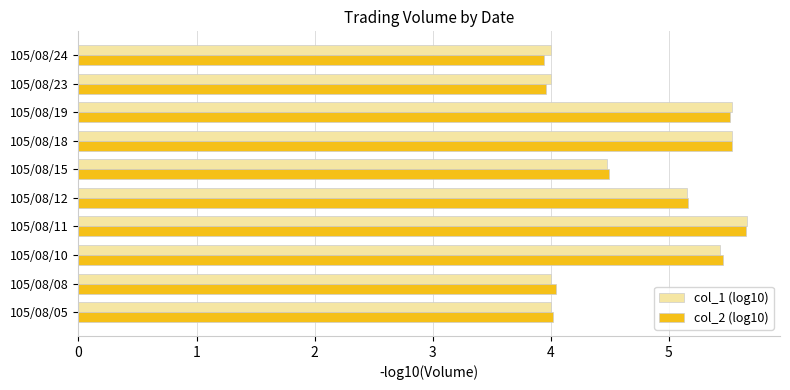

Is the value of col_1 (log10) at 105/08/10 greater than the value of col_2 (log10) at 105/08/08?

Yes